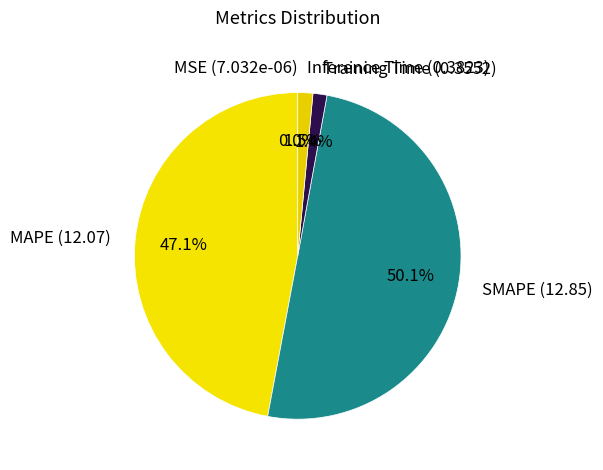

What is the largest slice in the pie chart?

SMAPE